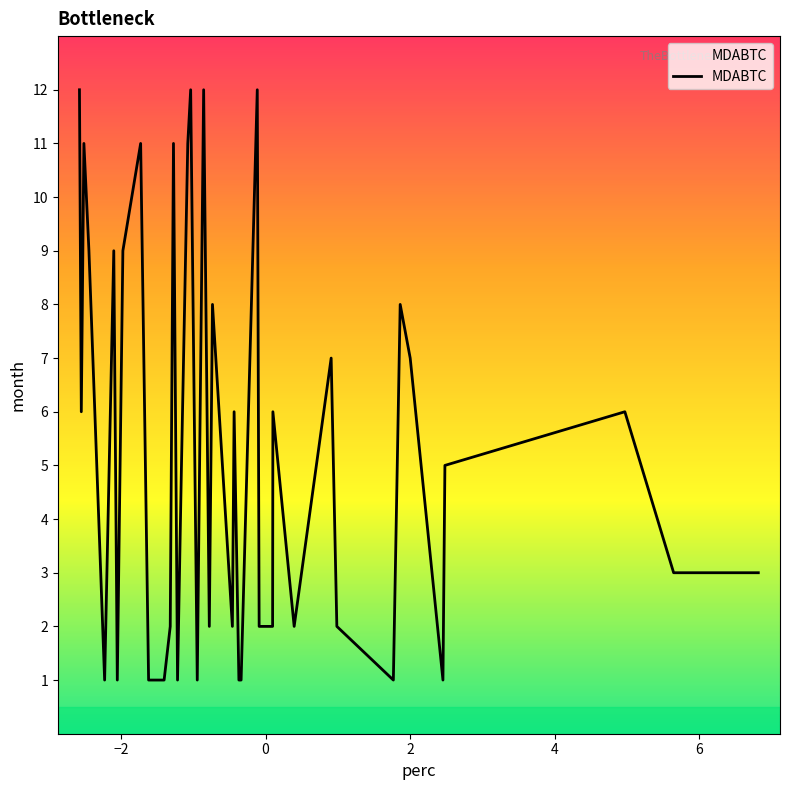

What is the difference between the maximum and minimum values?

11